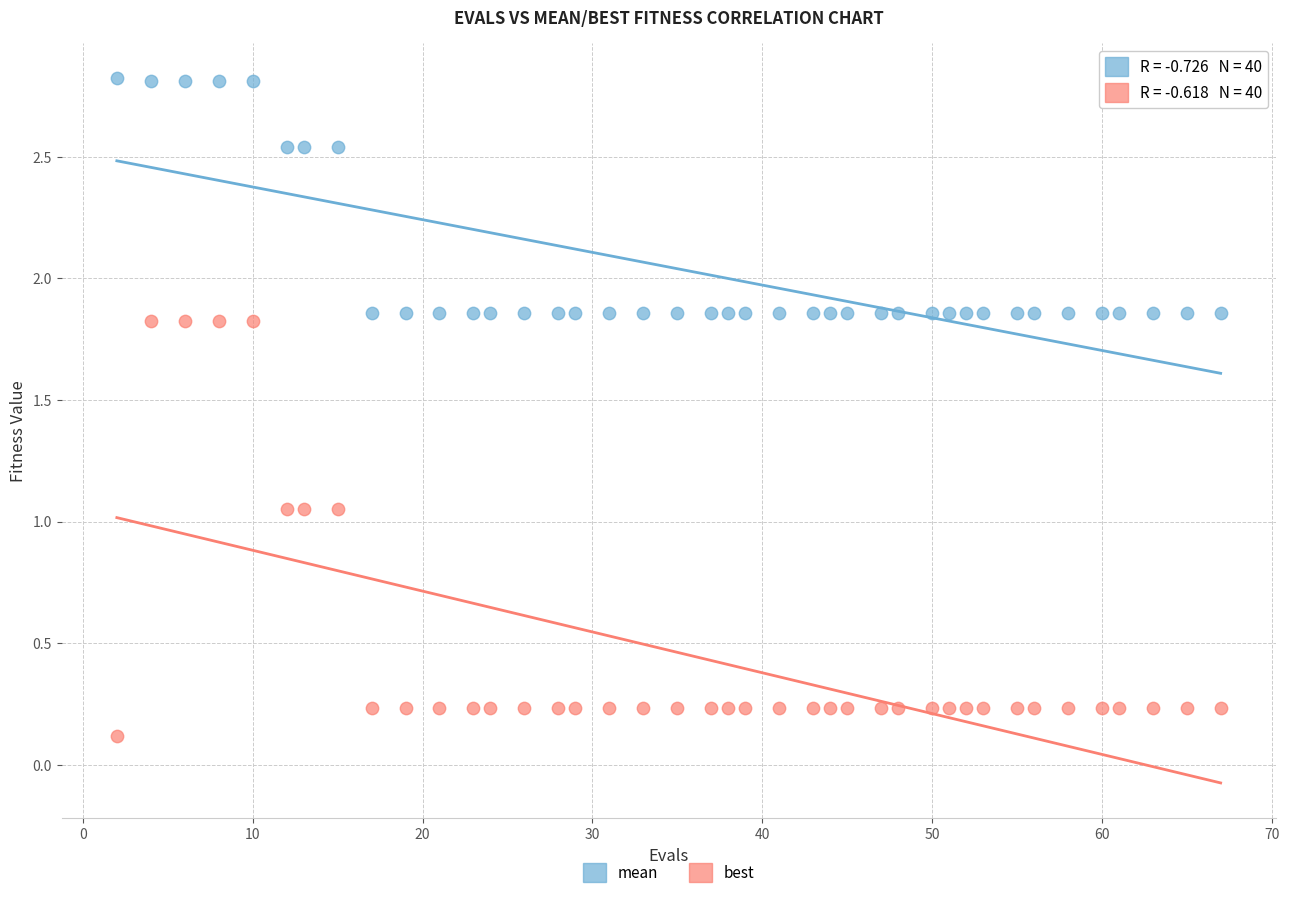

Which series contains the highest Y value?

mean